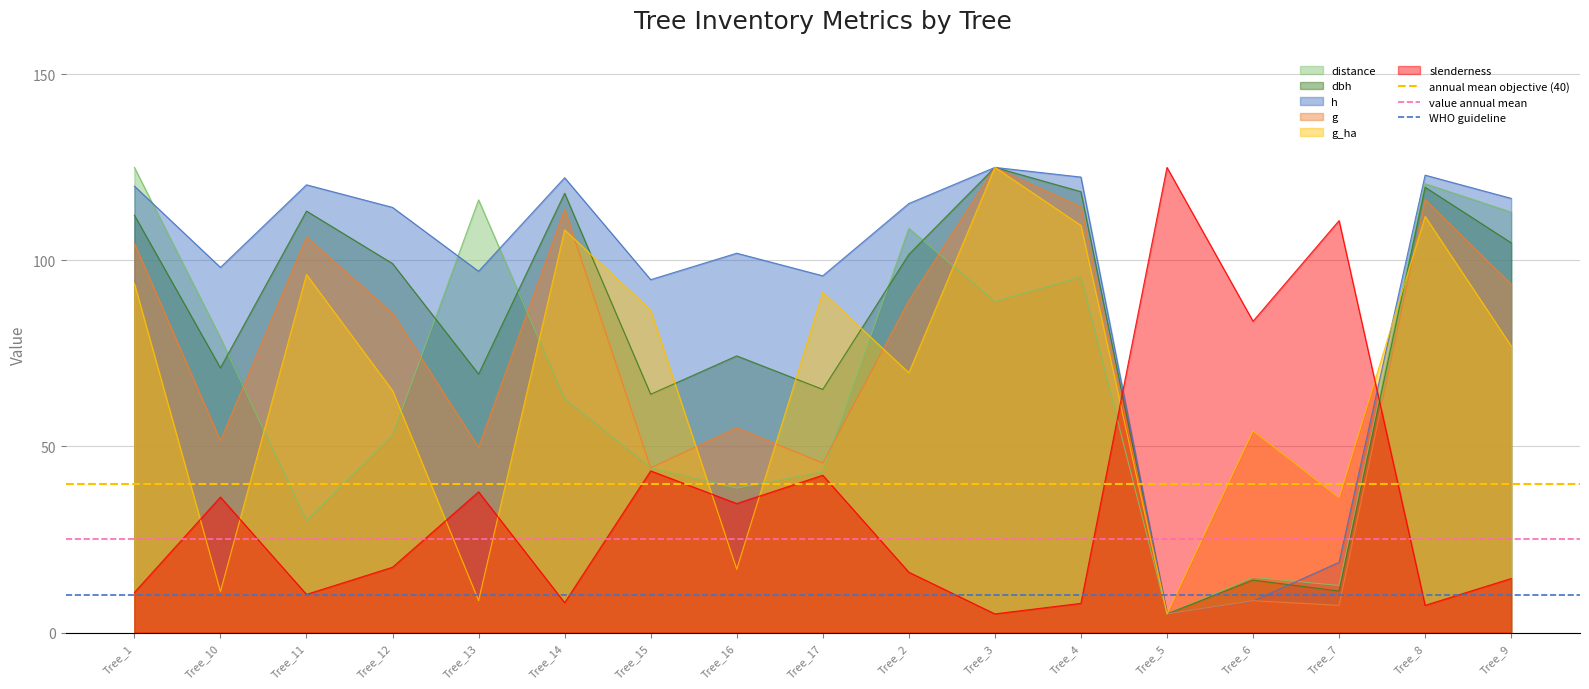

At which label is value annual mean closest to 25?

Tree_1